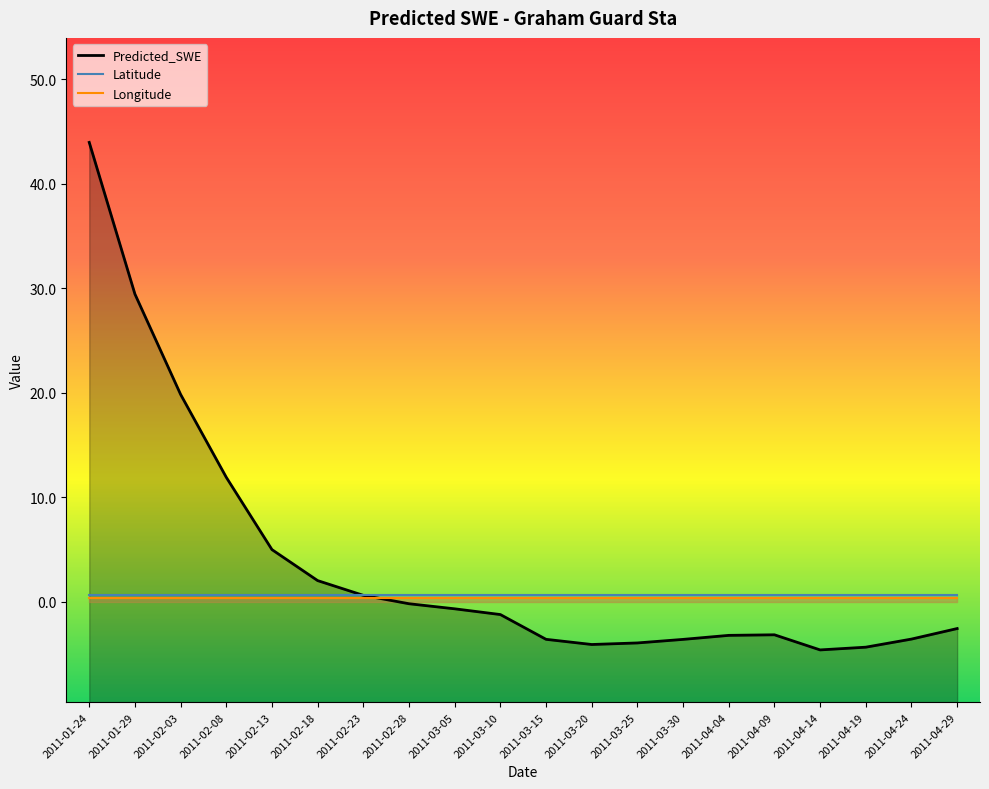

Which series has the largest total across all categories?

Predicted_SWE